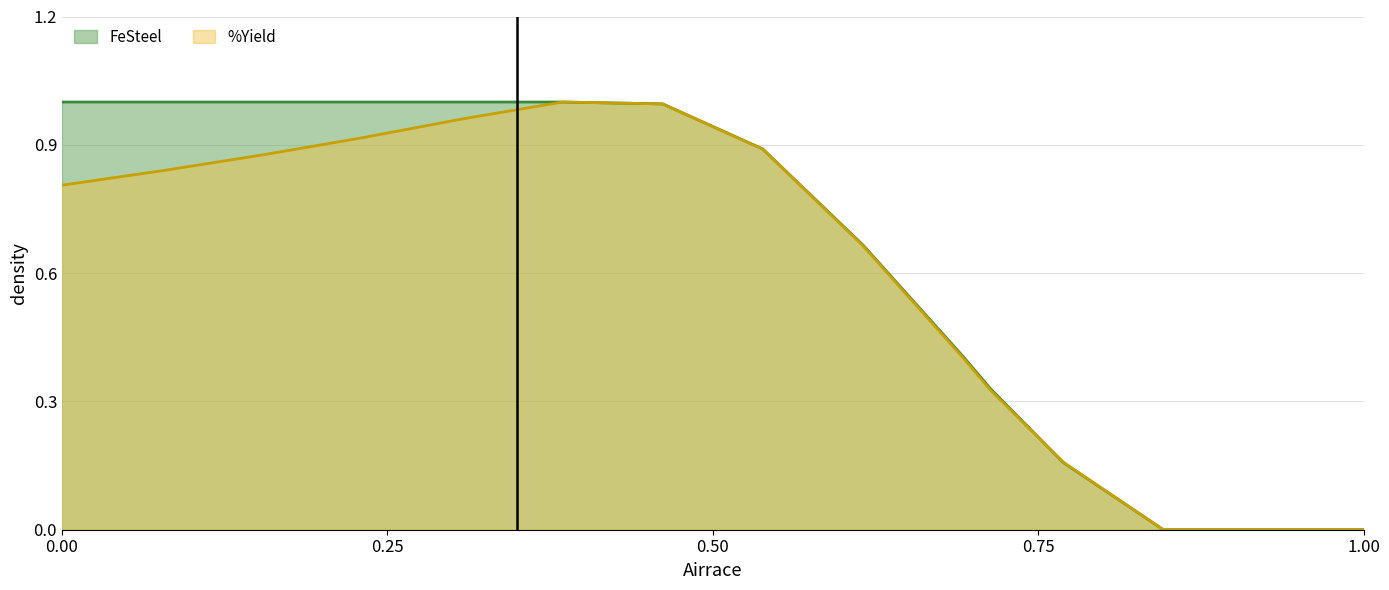

Is it true that FeSteel equals 0.0 at 1.00?

True